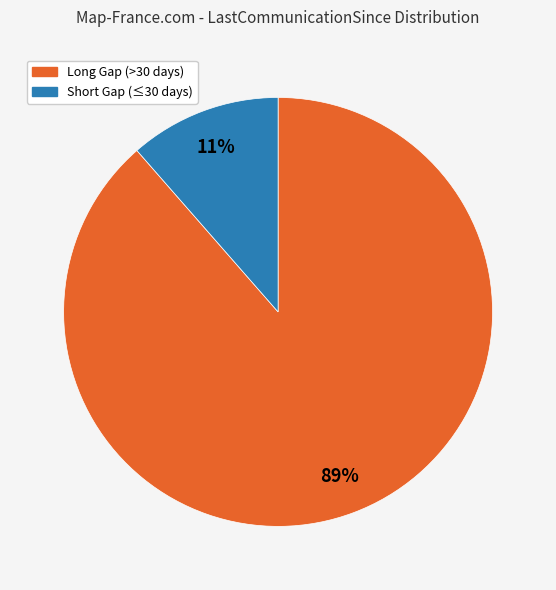

Is there any slice that represents more than half of the pie?

Yes